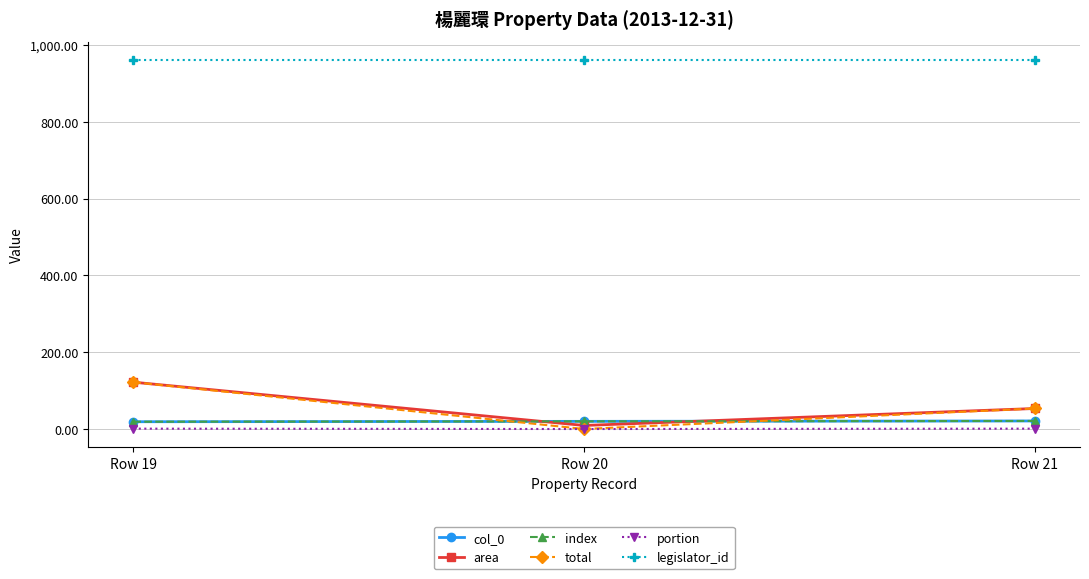

Is this an area chart (filled region under the line)?

No